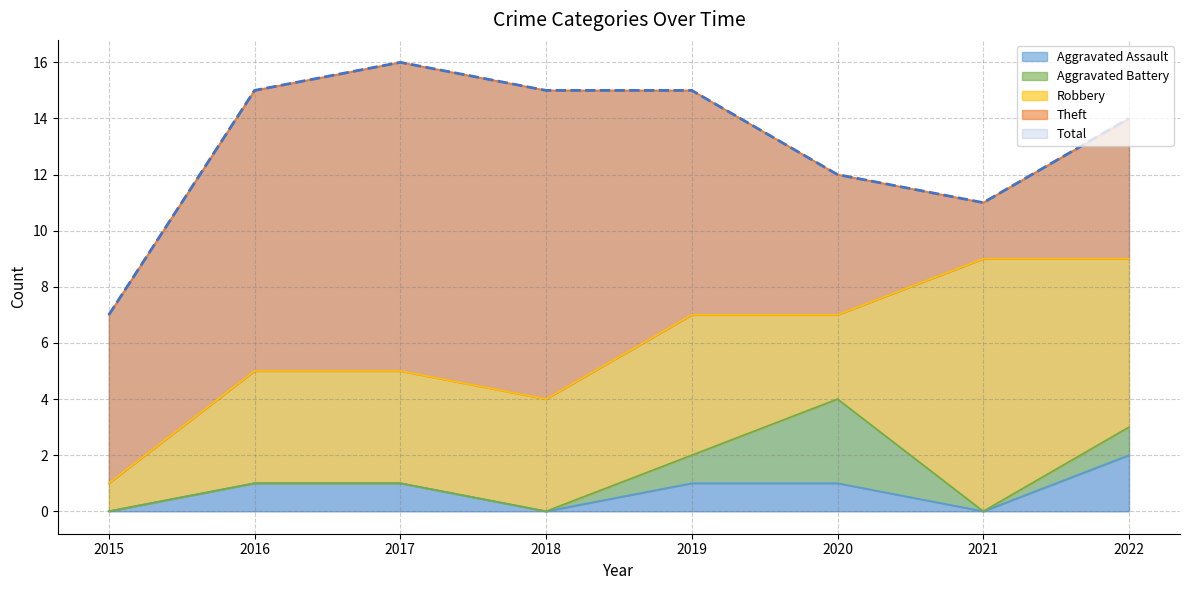

Does the chart display data point markers on the line(s)?

No